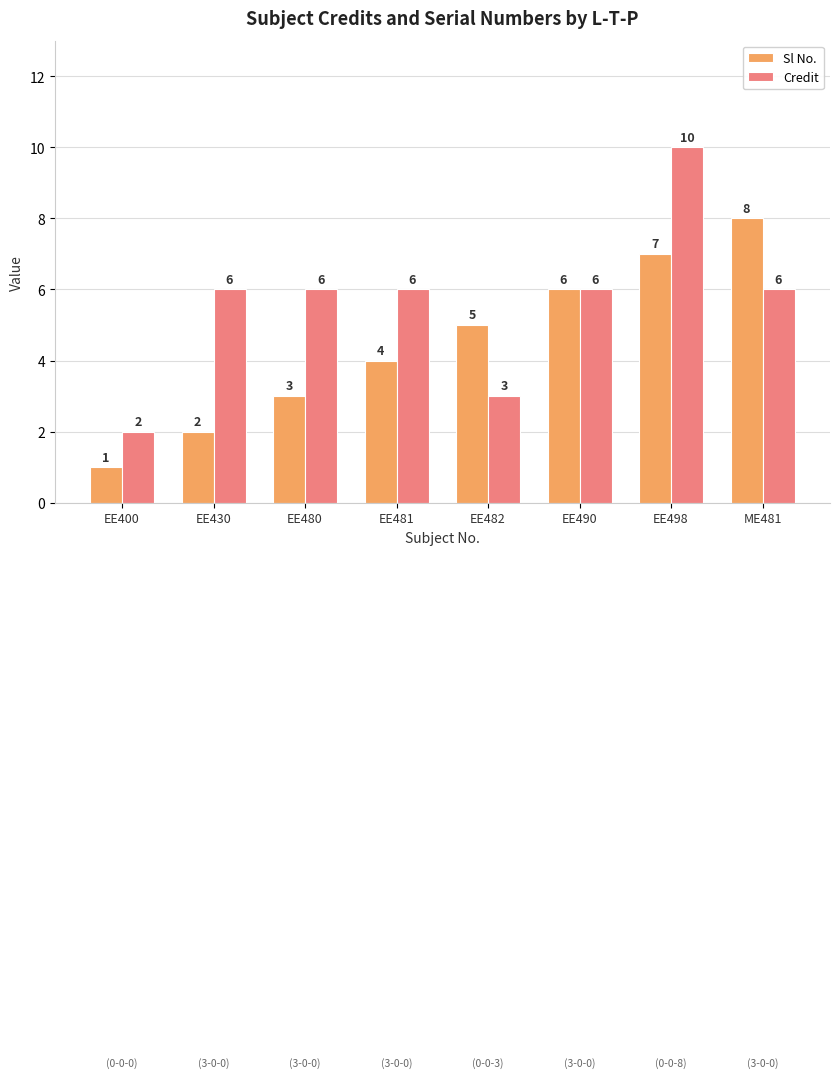

Count the Sl No. values in the range 3 to 7.

5